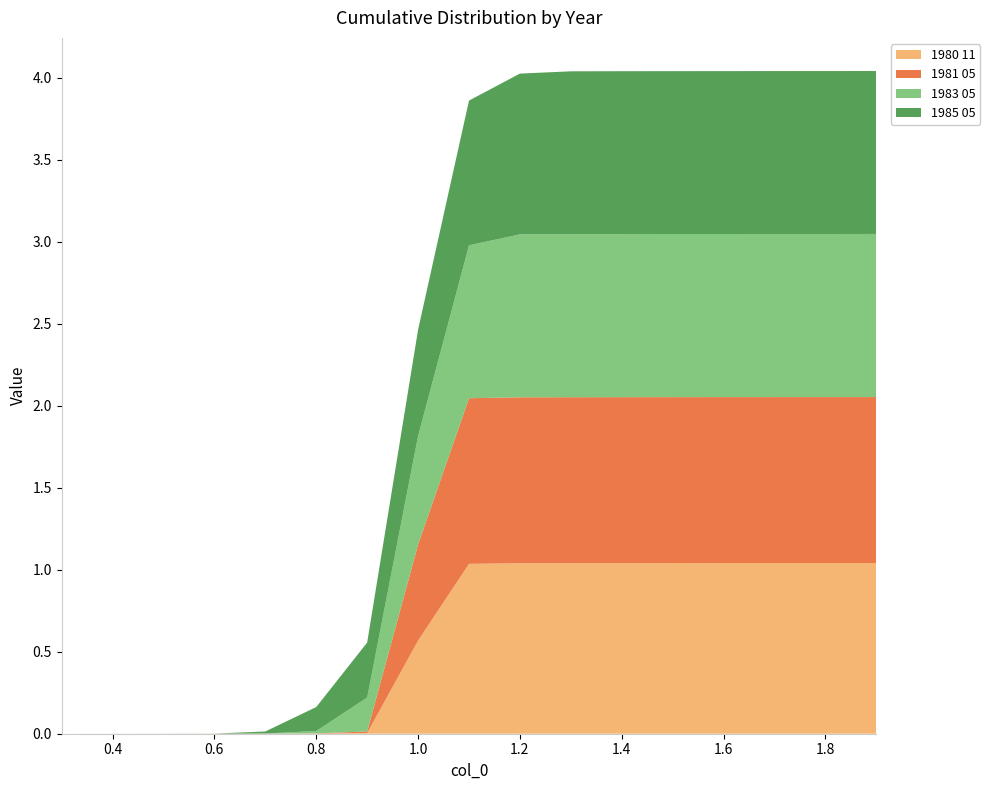

Reading left to right, extract all data points from this chart.

1980 11: 0.0	0.0	0.0	0.0	0.0	0.0	0.0	0.6	1.0	1.0	1.0	1.0	1.0	1.0	1.0	1.0	1.0
1981 05: 0.0	0.0	0.0	0.0	0.0	0.0	0.0	0.6	1.0	1.0	1.0	1.0	1.0	1.0	1.0	1.0	1.0
1983 05: 0.0	0.0	0.0	0.0	0.0	0.0	0.2	0.7	0.9	1.0	1.0	1.0	1.0	1.0	1.0	1.0	1.0
1985 05: 0.0	0.0	0.0	0.0	0.0	0.1	0.3	0.6	0.9	1.0	1.0	1.0	1.0	1.0	1.0	1.0	1.0